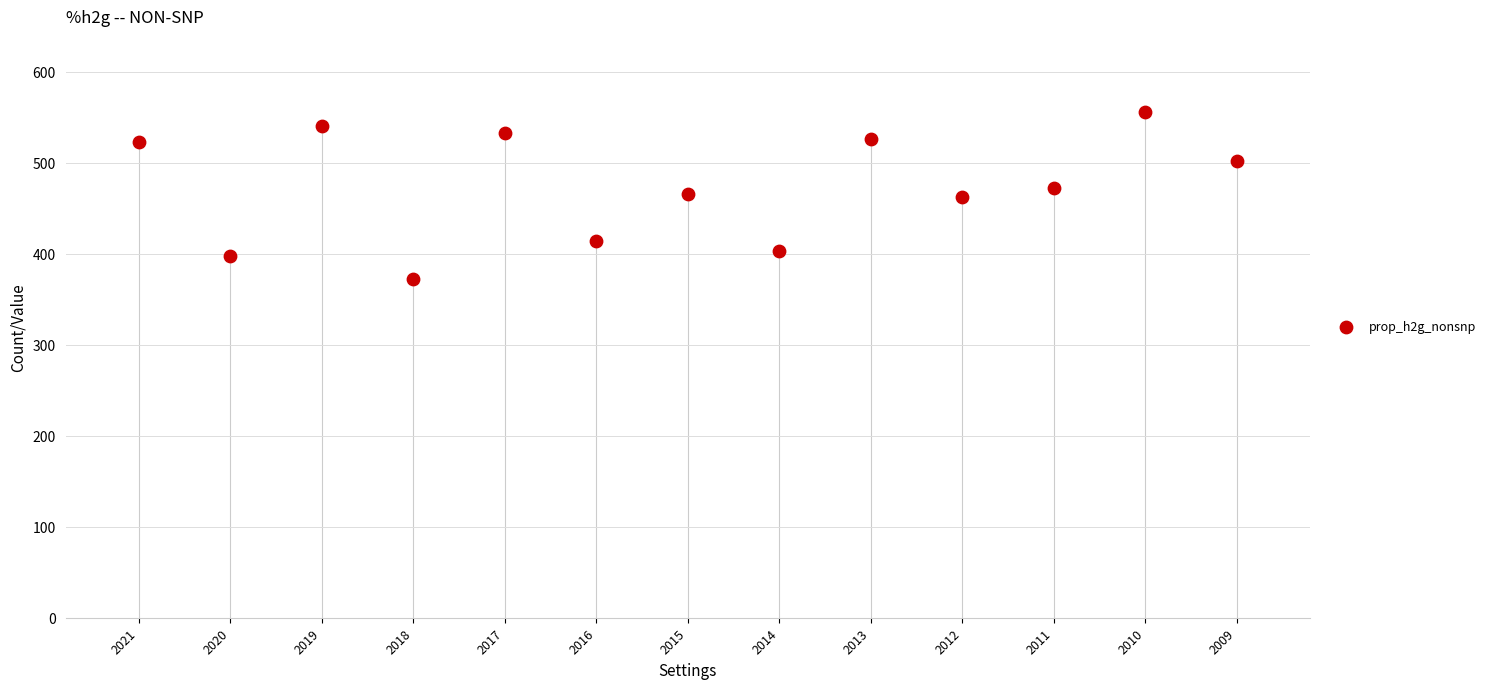

What is the range of Y values (max minus min)?

184.1